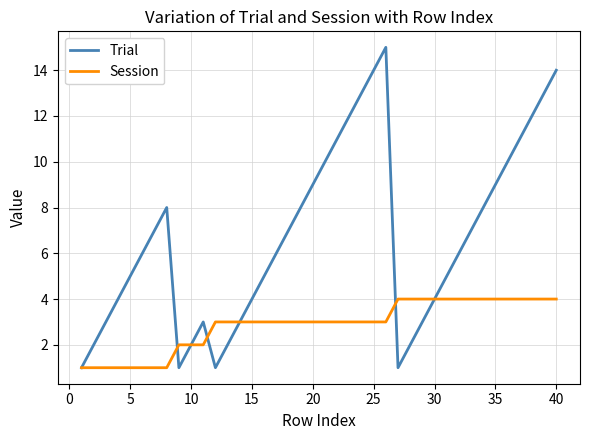

Which series has the widest spread of values?

Trial